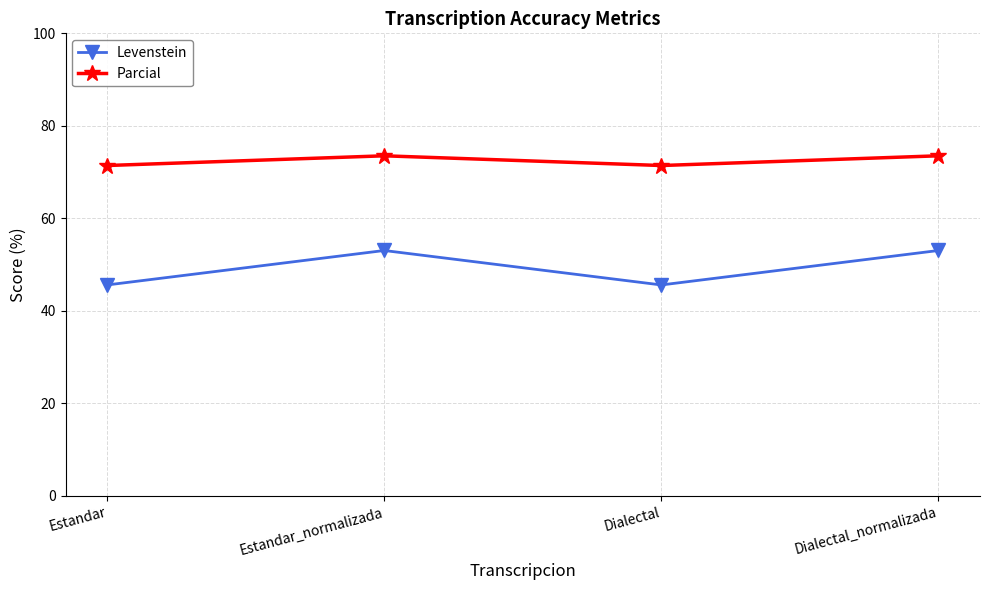

True or false: Levenstein has a value of 86.0 at Dialectal_normalizada.

False